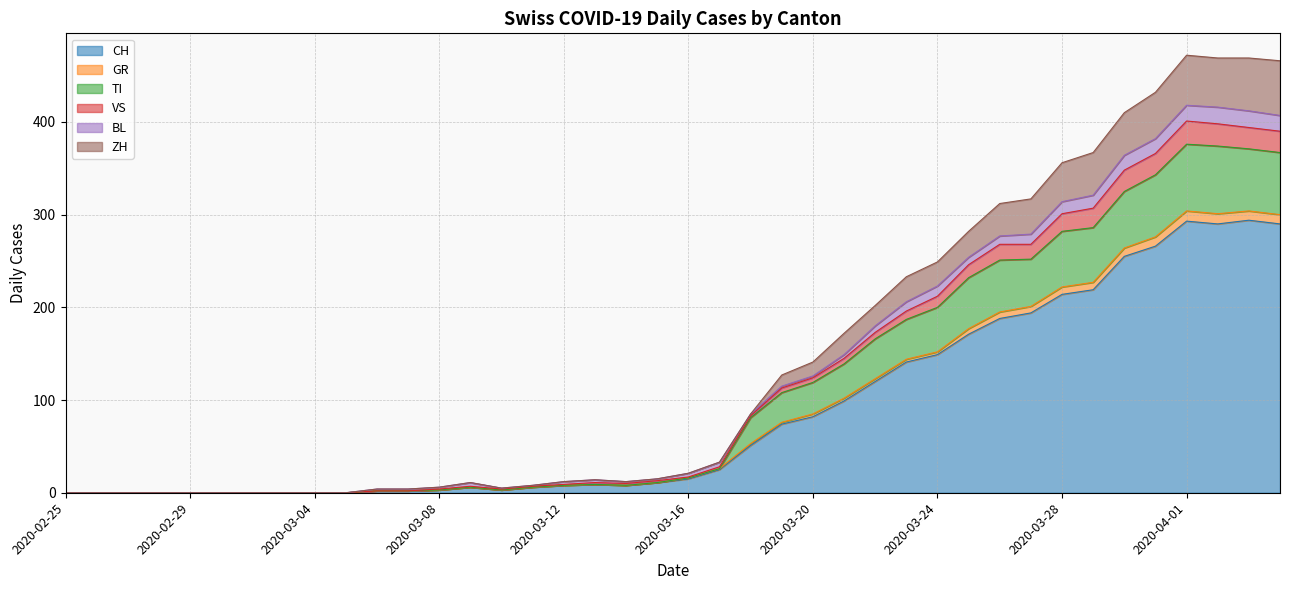

Is the value of VS at 2020-03-24 greater than the value of TI at 2020-02-28?

Yes